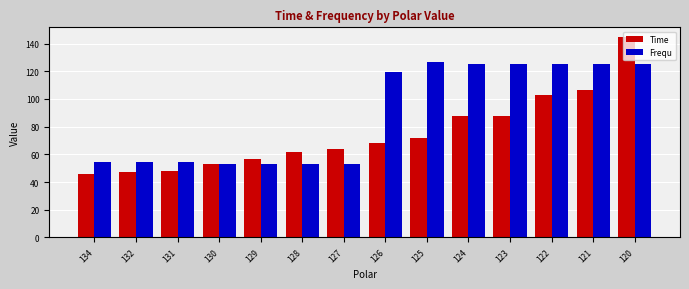

Rank the series by their average value, from lowest to highest.

Time, Frequ